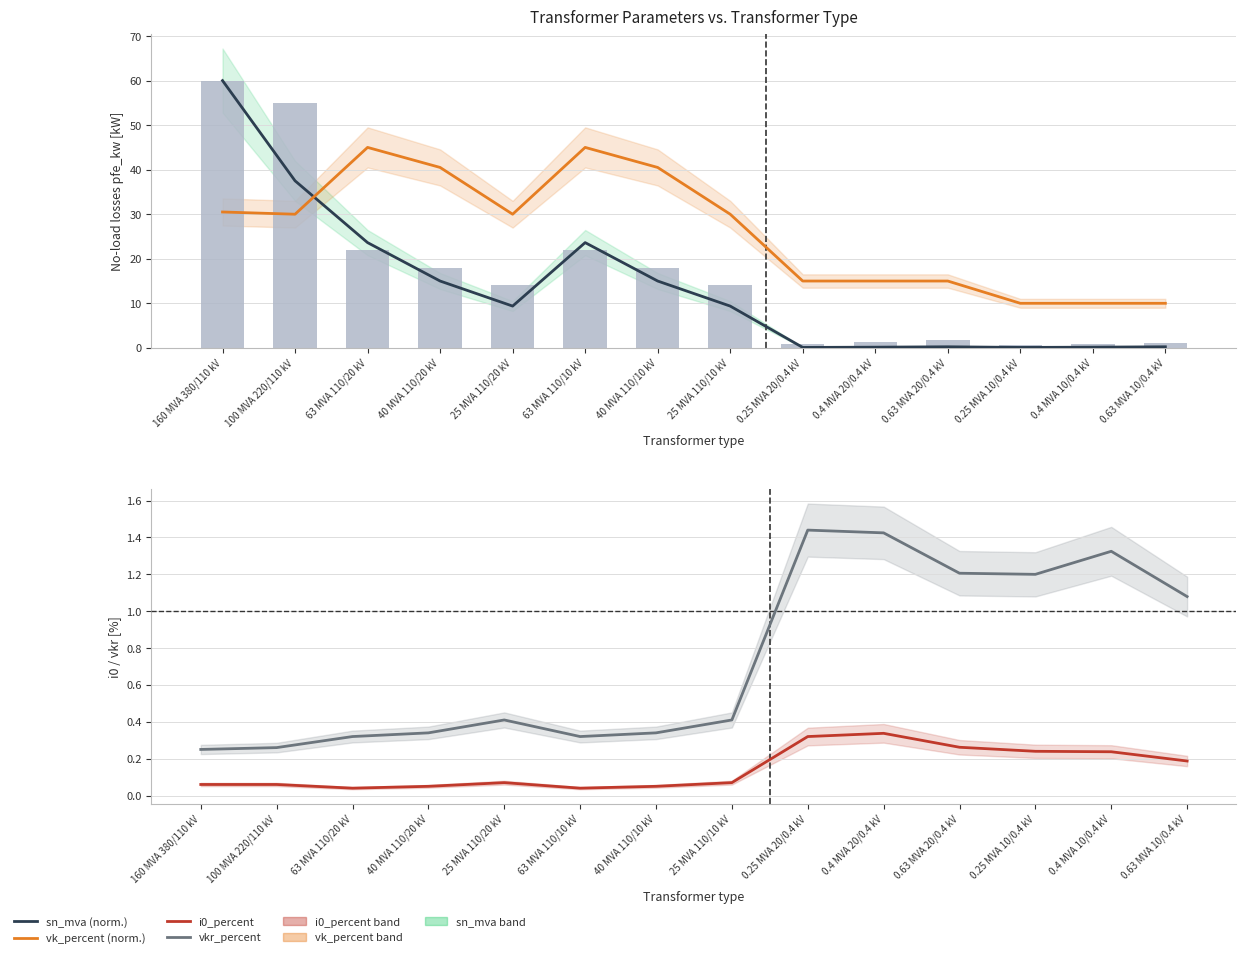

Rank the series at 0.63 MVA 20/0.4 kV from highest to lowest value.

vk_percent (normalised), pfe_kw, vkr_percent, i0_percent, sn_mva (normalised)